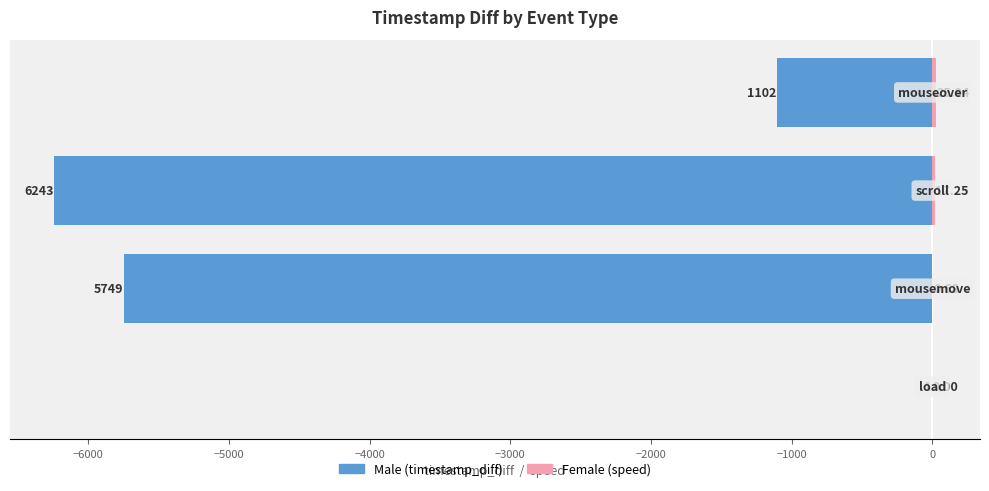

Is the value of Female at −6000 greater than the value of Male at −4000?

Yes